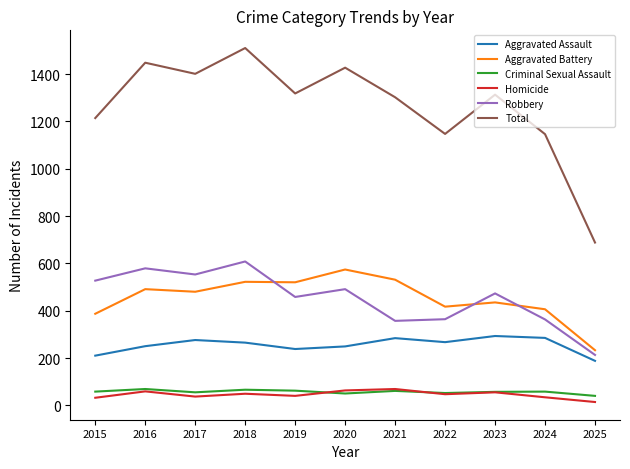

The value of Robbery at 2016 is 579. True or false?

True